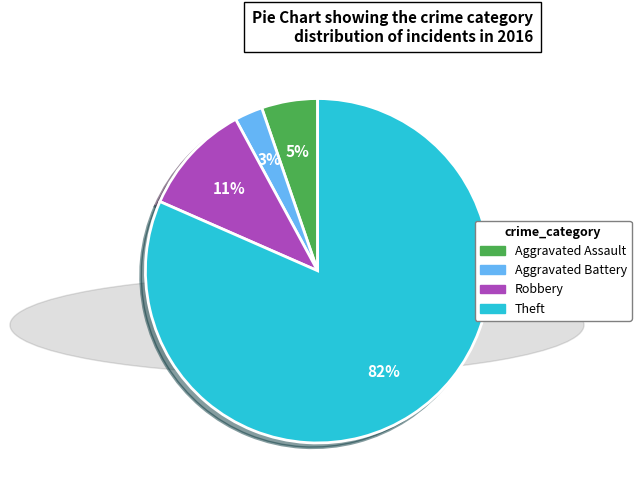

Which category accounts for the majority?

Theft